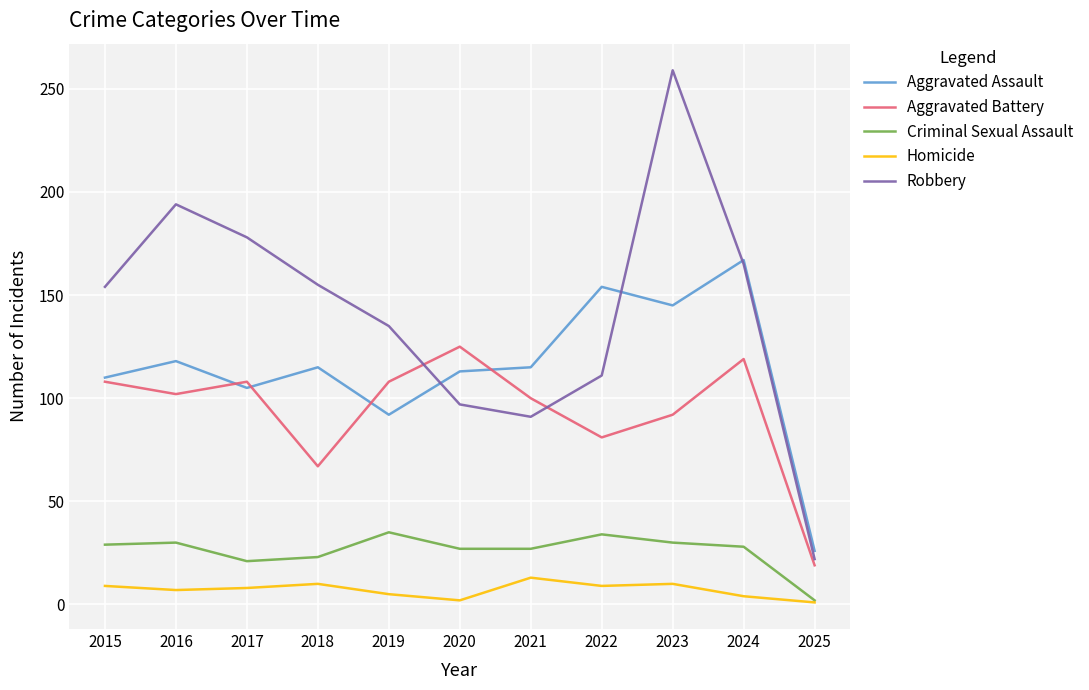

At how many categories does at least one series exceed 38?

10